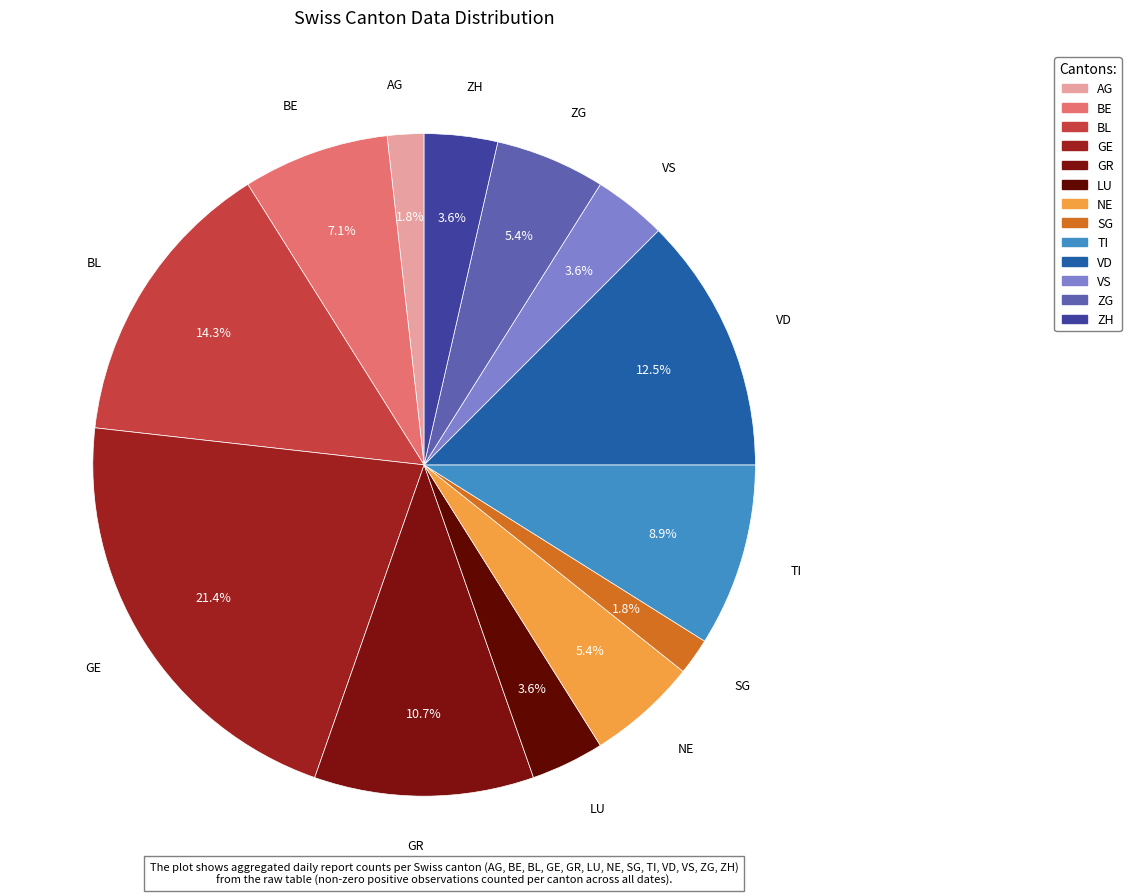

To the nearest percent, what percentage of the pie is VS?

4%